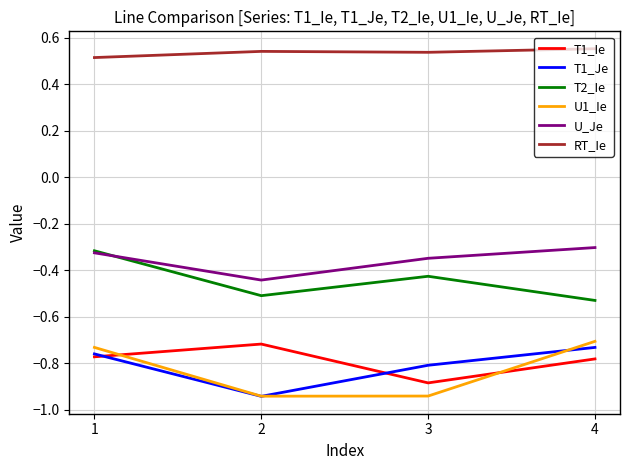

Does the chart have visible grid lines?

Yes